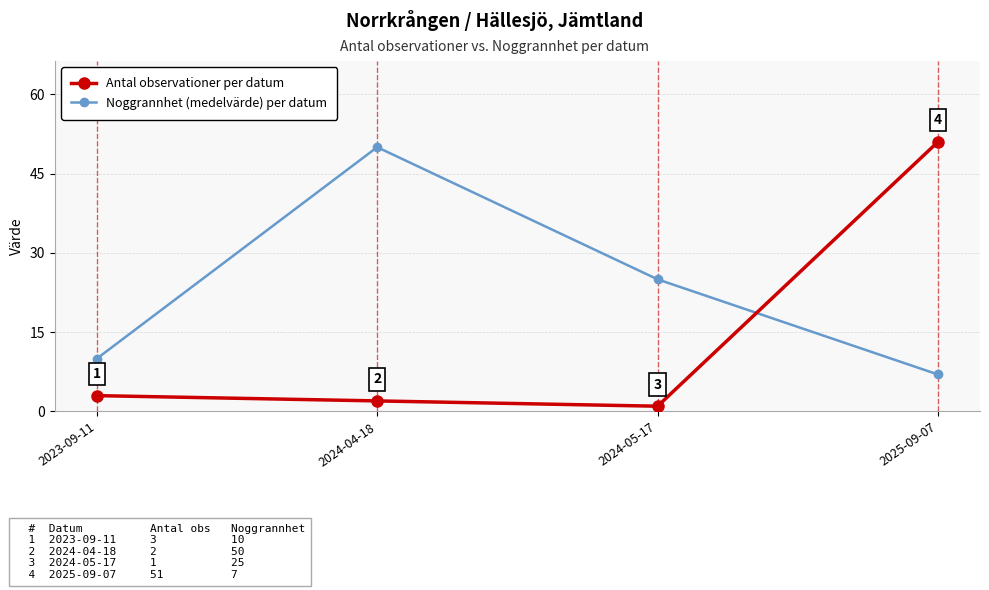

What position from the right is 2024-04-18?

3